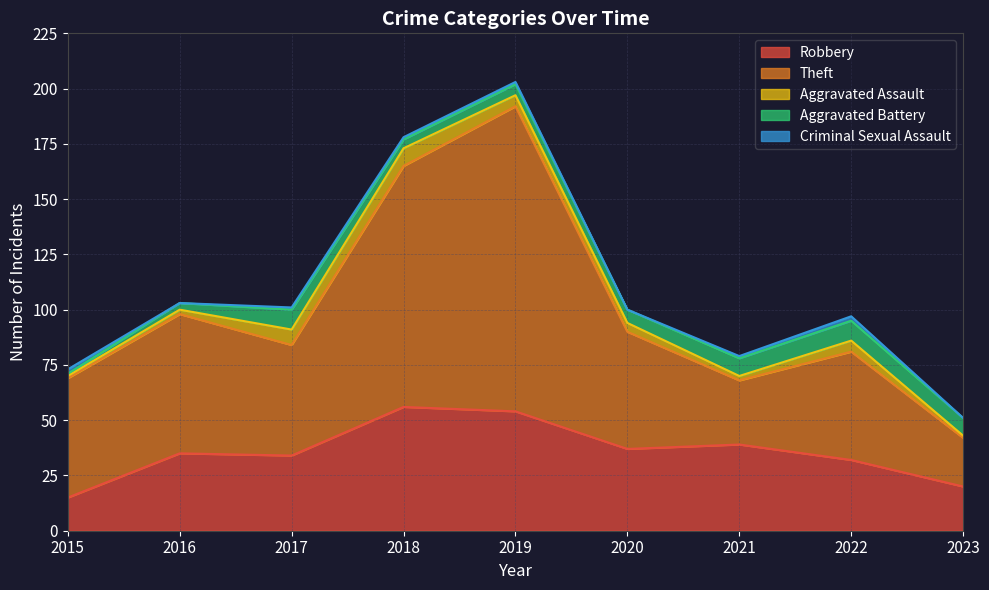

What is the difference between the Robbery values at 2019 and 2022?

22